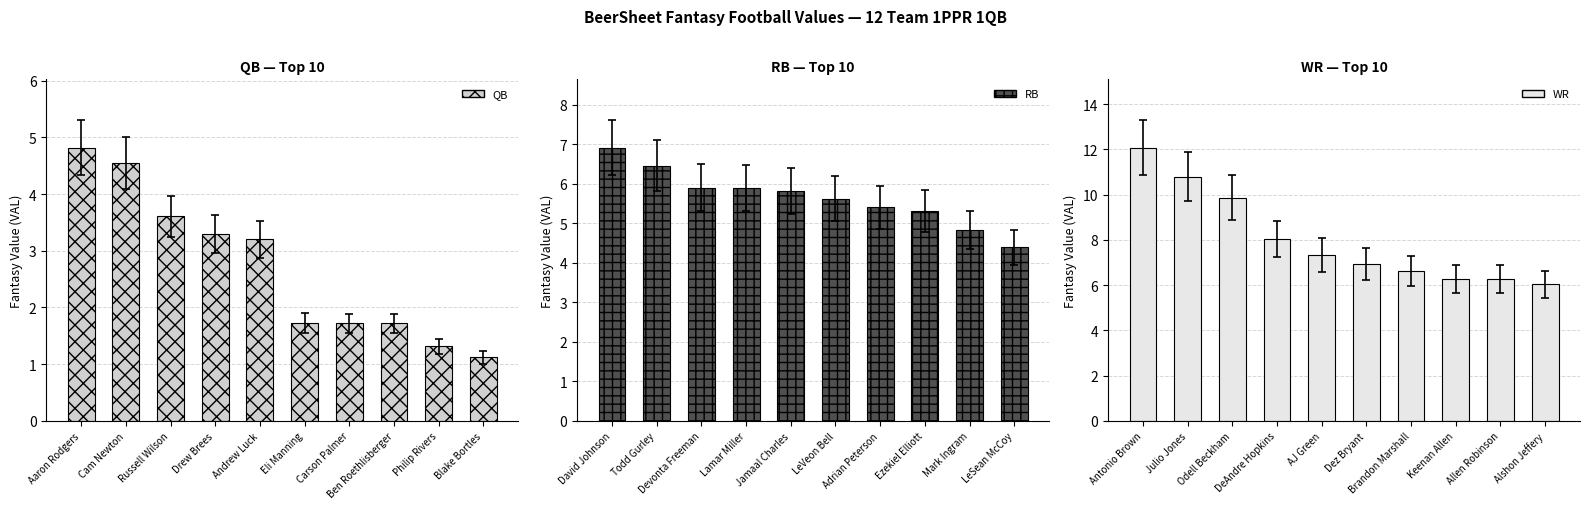

How many bars are there in total?

30